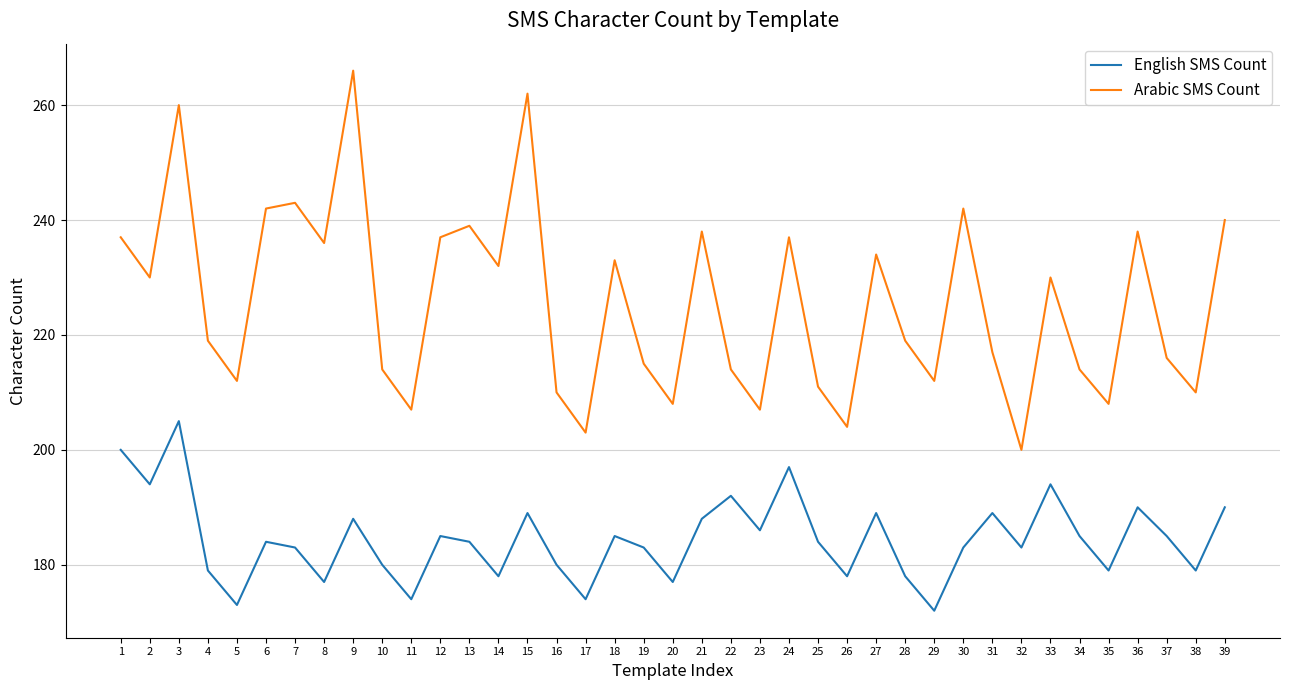

What is the total value across all series at 16?

390